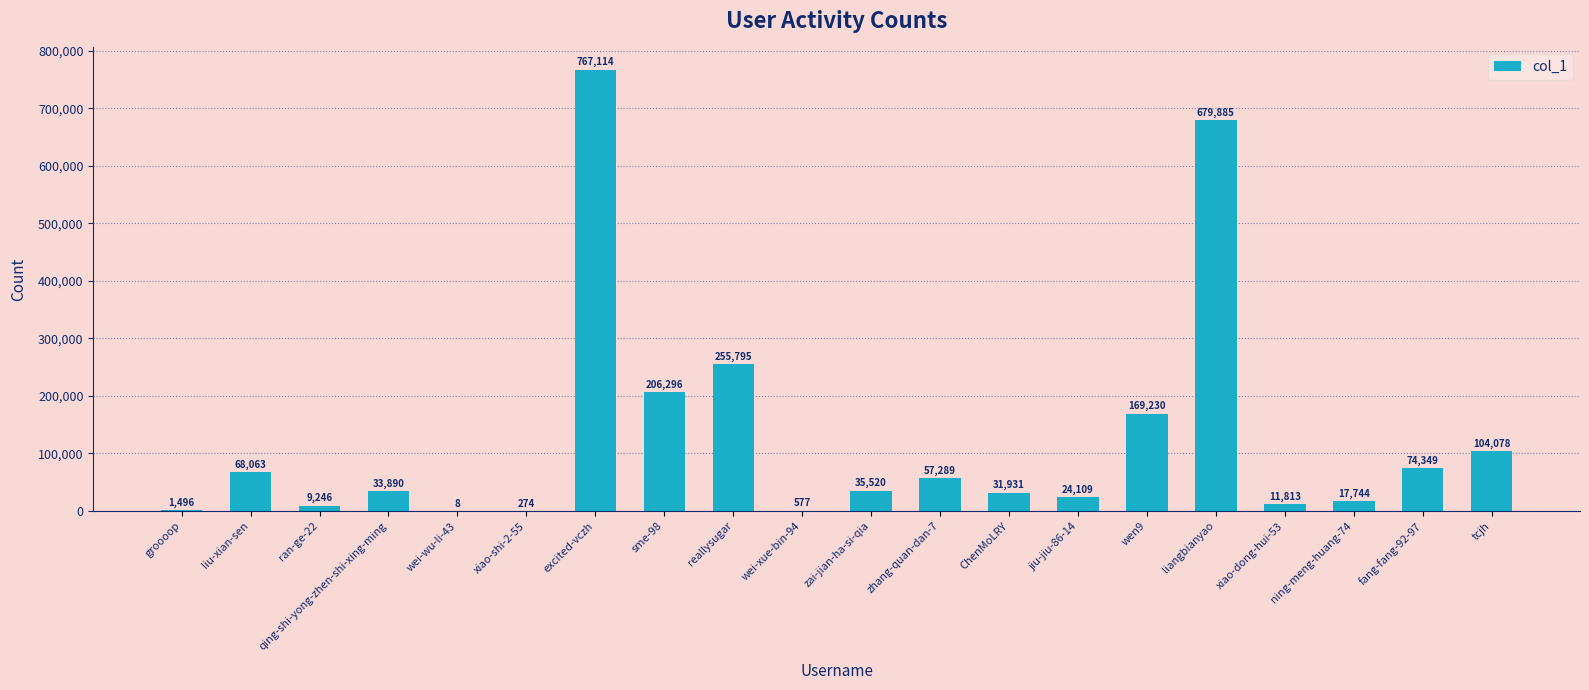

True or false: the data shows 57289 at zhang-quan-dan-7.

True